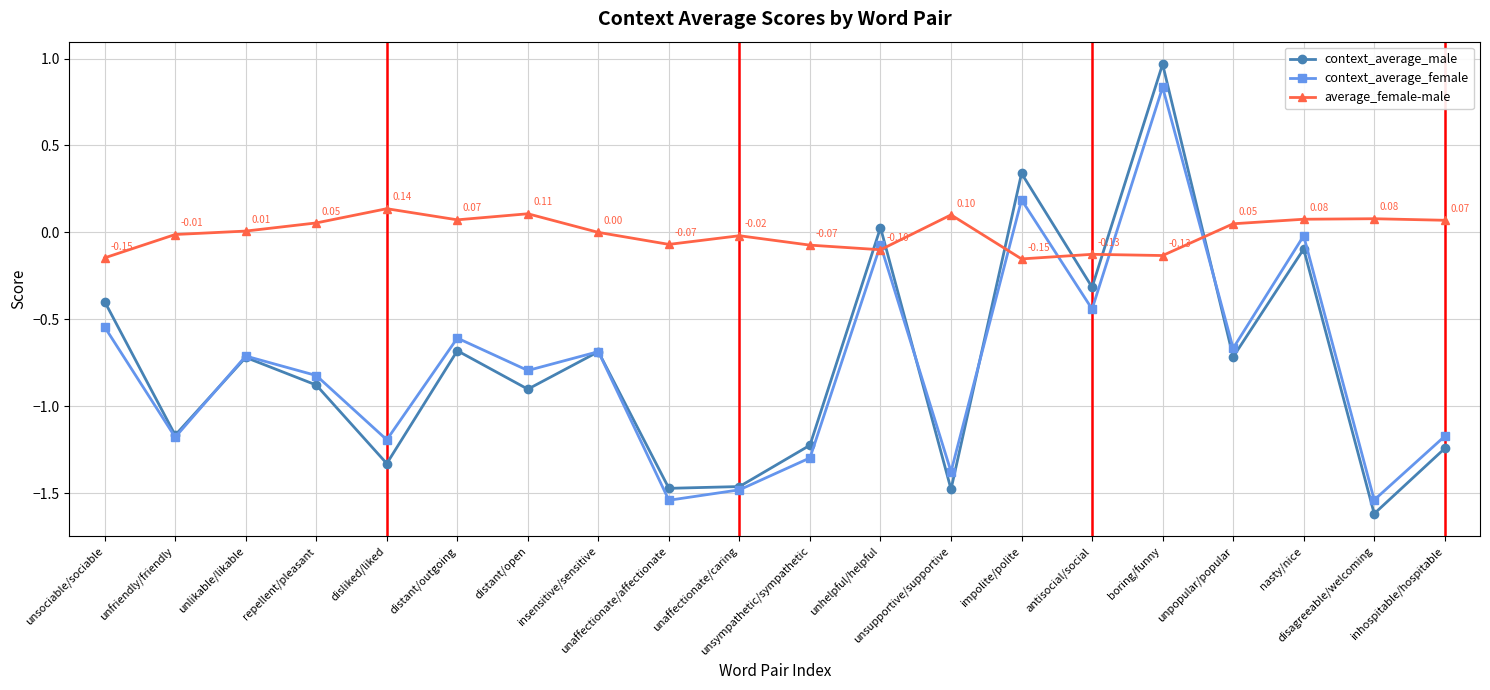

Rank the series by their maximum value, from highest to lowest.

context_average_male, context_average_female, average_female-male